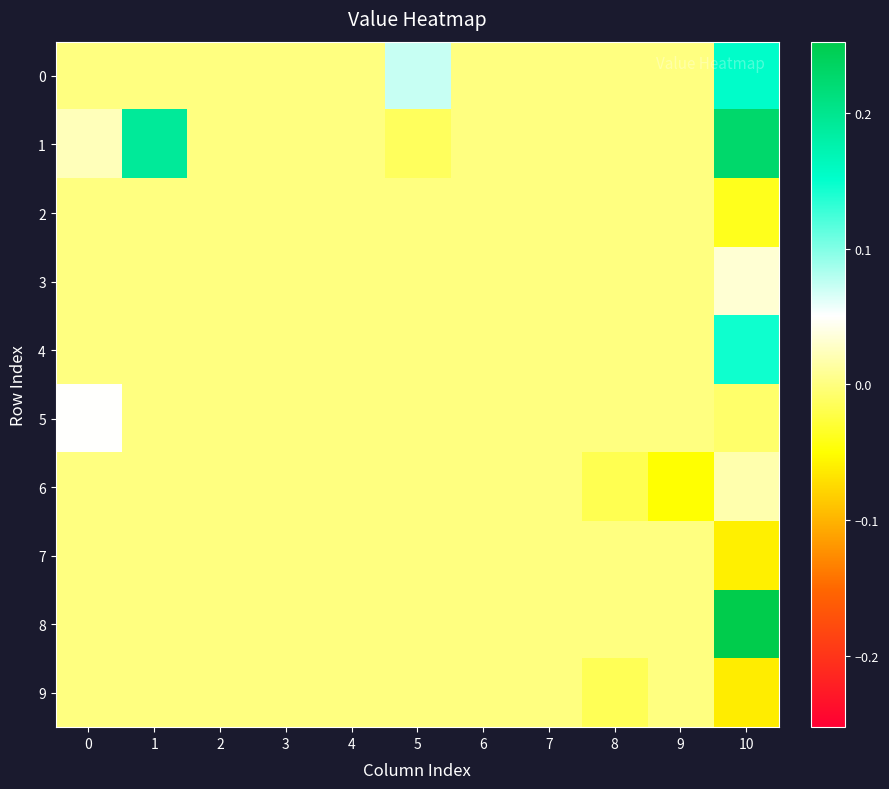

Reading right to left, what are all the values shown in this chart?

0: 10=0.2	9=0.0	8=0.0	7=0.0	6=0.0	5=0.1	4=0.0	3=0.0	2=0.0	1=0.0	0=0.0
1: 10=0.2	9=0.0	8=0.0	7=0.0	6=0.0	5=-0.0	4=0.0	3=0.0	2=0.0	1=0.2	0=0.0
2: 10=-0.0	9=0.0	8=0.0	7=0.0	6=0.0	5=0.0	4=0.0	3=0.0	2=0.0	1=0.0	0=0.0
3: 10=0.0	9=0.0	8=0.0	7=0.0	6=0.0	5=0.0	4=0.0	3=0.0	2=0.0	1=0.0	0=0.0
4: 10=0.1	9=0.0	8=0.0	7=0.0	6=0.0	5=0.0	4=0.0	3=0.0	2=0.0	1=0.0	0=0.0
5: 10=-0.0	9=0.0	8=0.0	7=0.0	6=0.0	5=0.0	4=0.0	3=0.0	2=0.0	1=0.0	0=0.1
6: 10=0.0	9=-0.0	8=-0.0	7=0.0	6=0.0	5=0.0	4=0.0	3=0.0	2=0.0	1=0.0	0=0.0
7: 10=-0.1	9=0.0	8=0.0	7=0.0	6=0.0	5=0.0	4=0.0	3=0.0	2=0.0	1=0.0	0=0.0
8: 10=0.3	9=0.0	8=0.0	7=0.0	6=0.0	5=0.0	4=0.0	3=0.0	2=0.0	1=0.0	0=0.0
9: 10=-0.1	9=0.0	8=-0.0	7=0.0	6=0.0	5=0.0	4=0.0	3=0.0	2=0.0	1=0.0	0=0.0